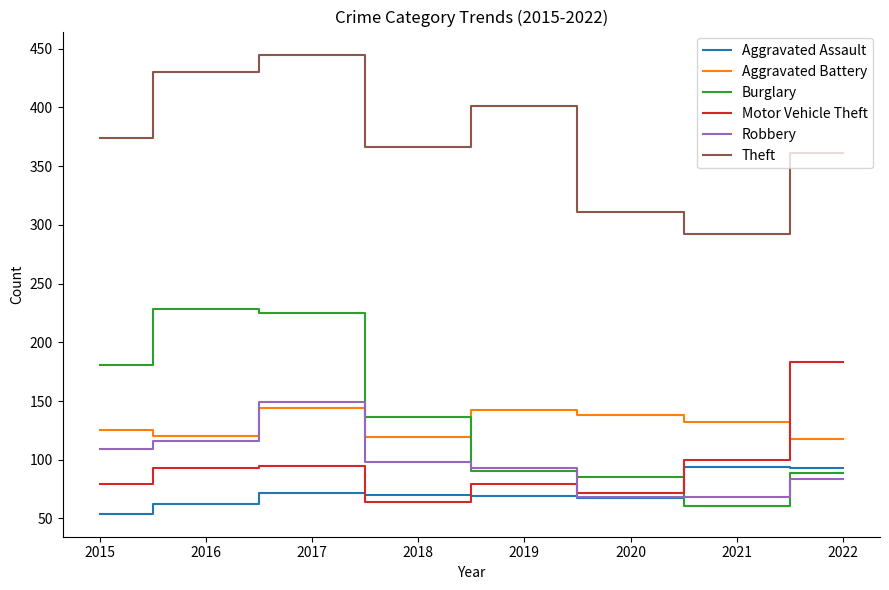

Read the Motor Vehicle Theft value at 2016.

93